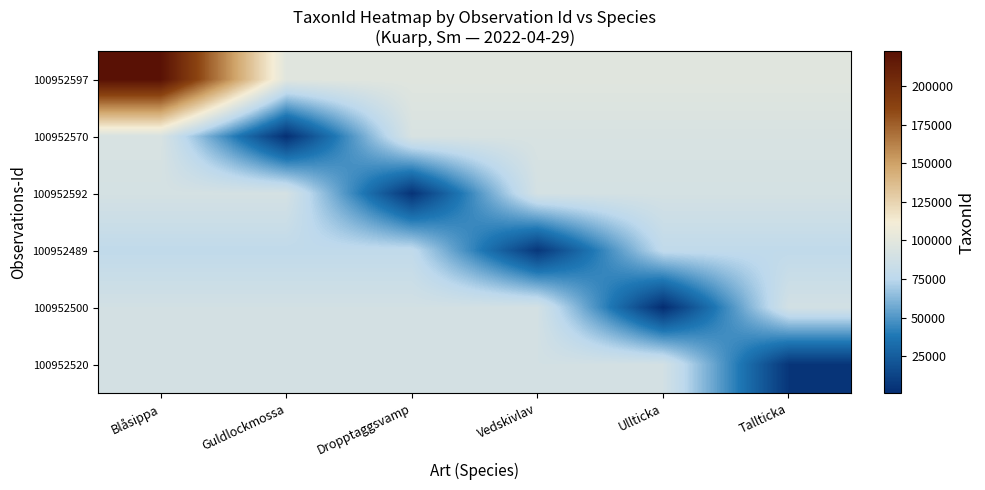

What is the smallest value displayed?

1202